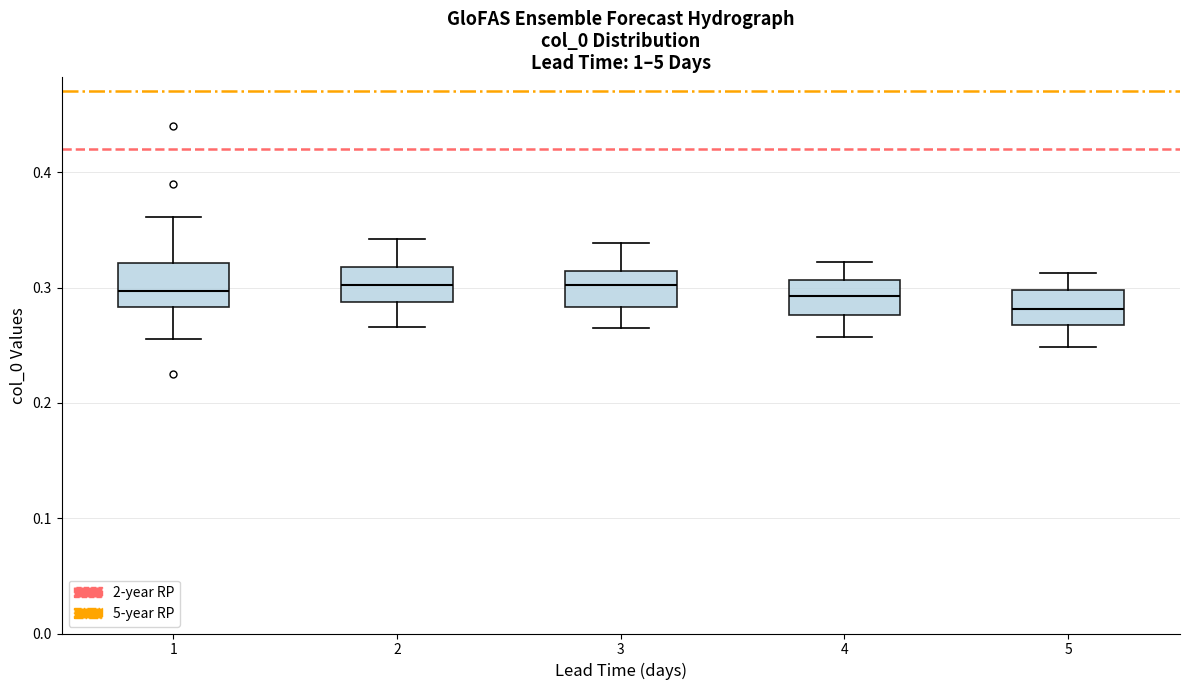

Where does the lower whisker of the box at x = 4 end on the y-axis? The values are not printed on the chart, so give them approximately, as read against the axis.

0.26